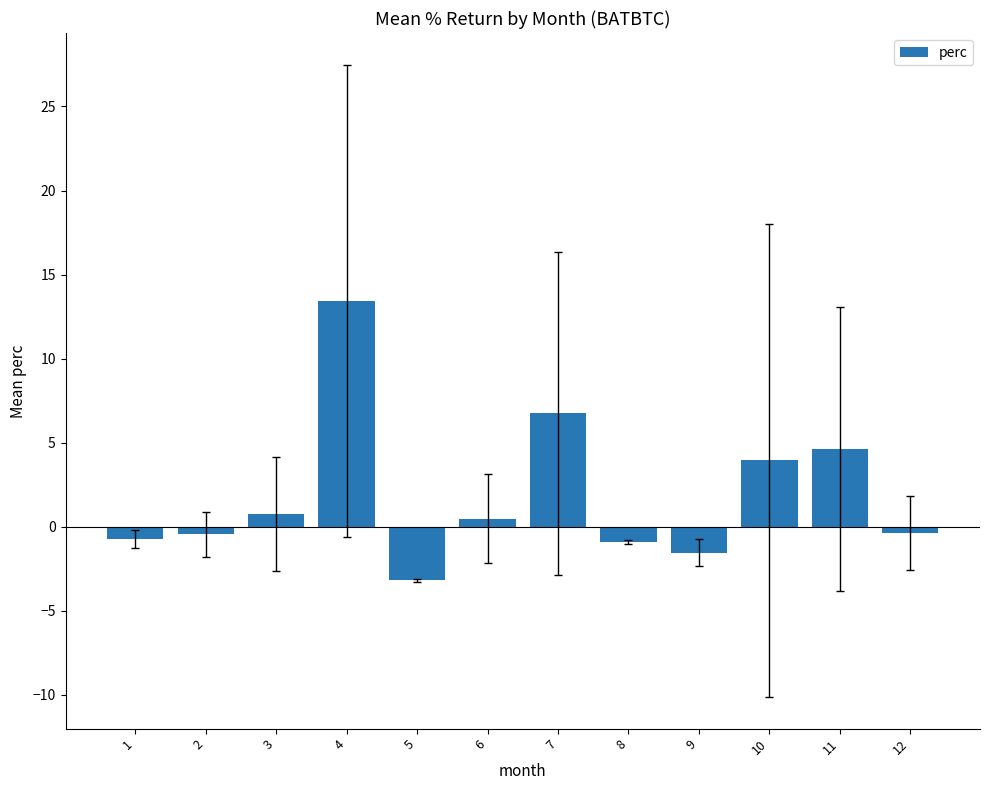

True or false: the data shows -3.2 at 5.

True